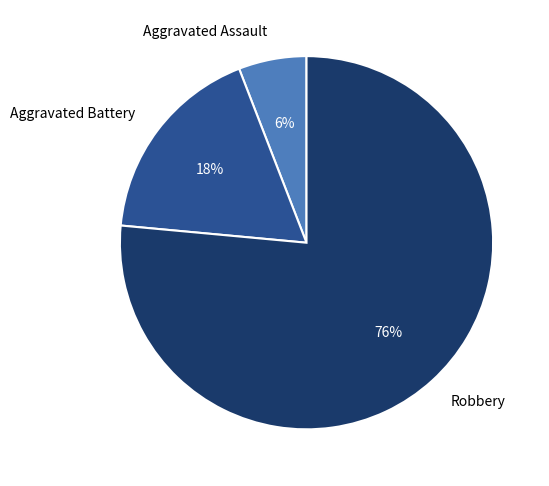

Which category has the smallest portion of the pie?

Aggravated Assault